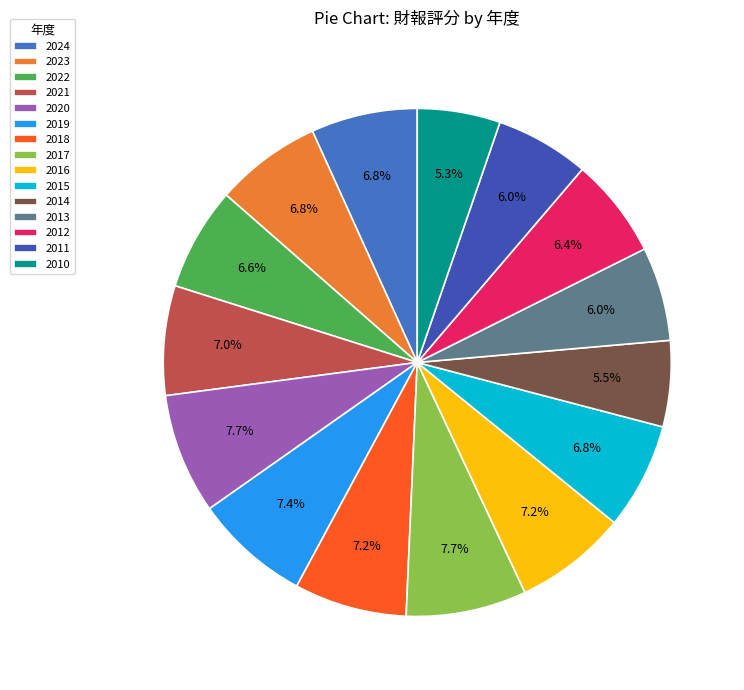

Is 2014 the majority of the pie?

No